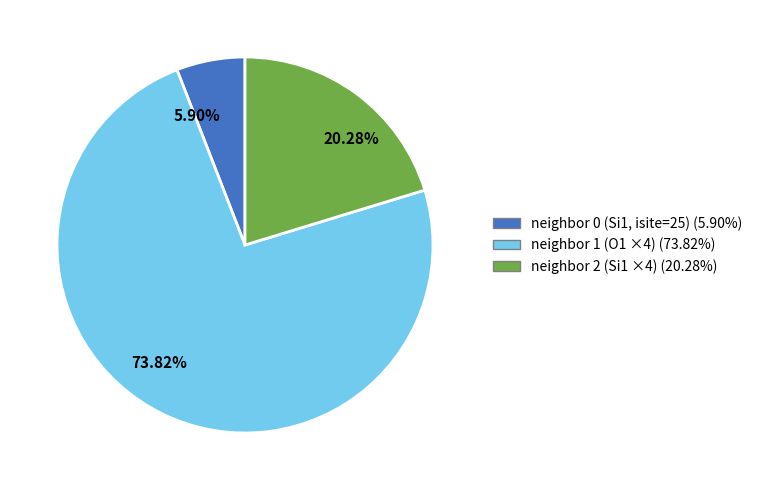

To the nearest percent, what is the difference between the largest and smallest slice percentages?

68%